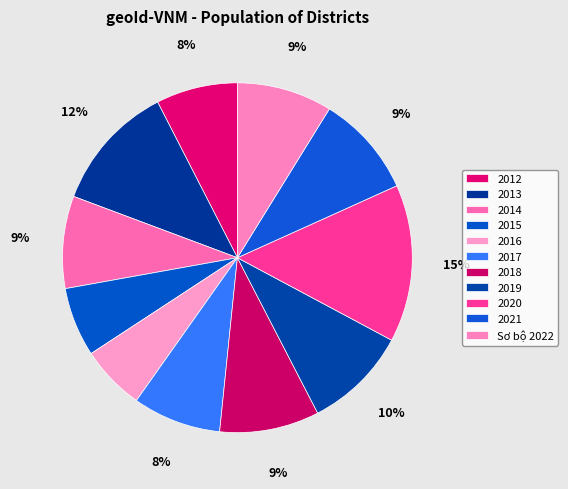

How many slices are in this pie chart?

11